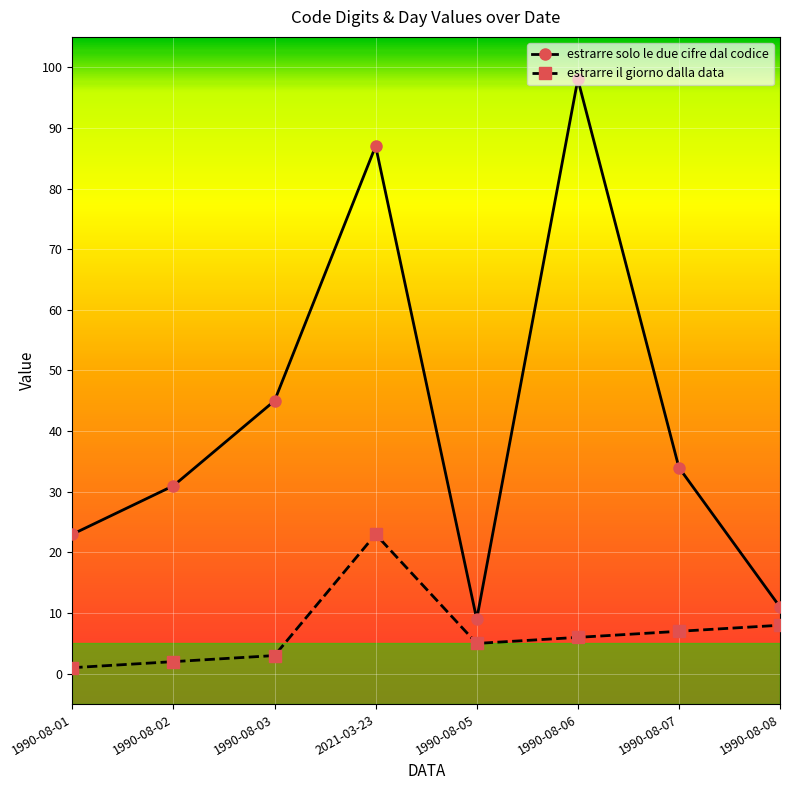

At 1990-08-06, list the series in order from smallest to largest.

estrarre il giorno dalla data, estrarre solo le due cifre dal codice